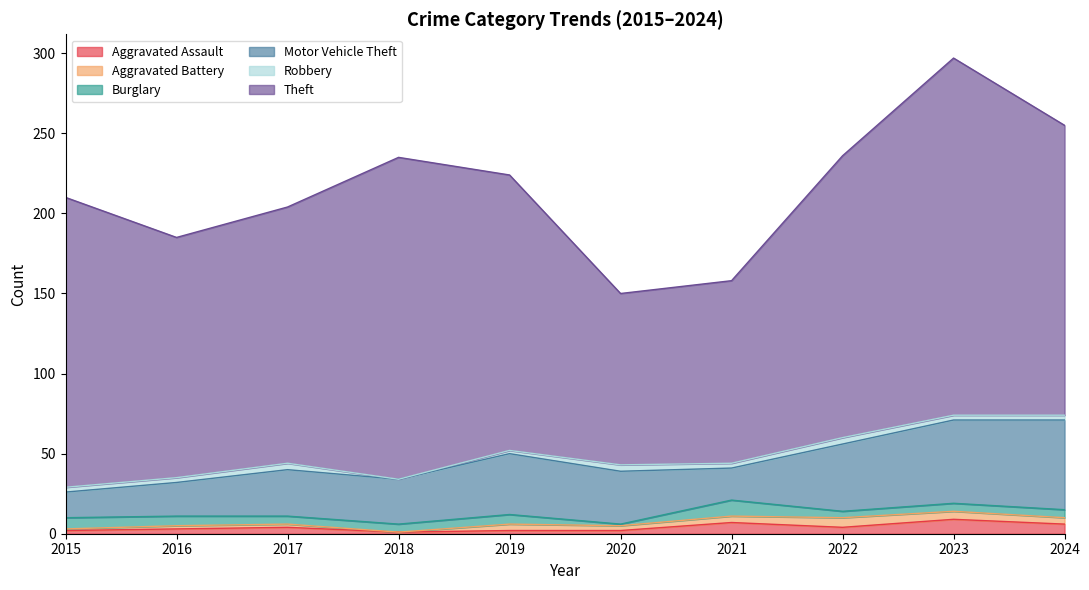

Rank the series by their maximum value, from highest to lowest.

Theft, Motor Vehicle Theft, Burglary, Aggravated Assault, Aggravated Battery, Robbery